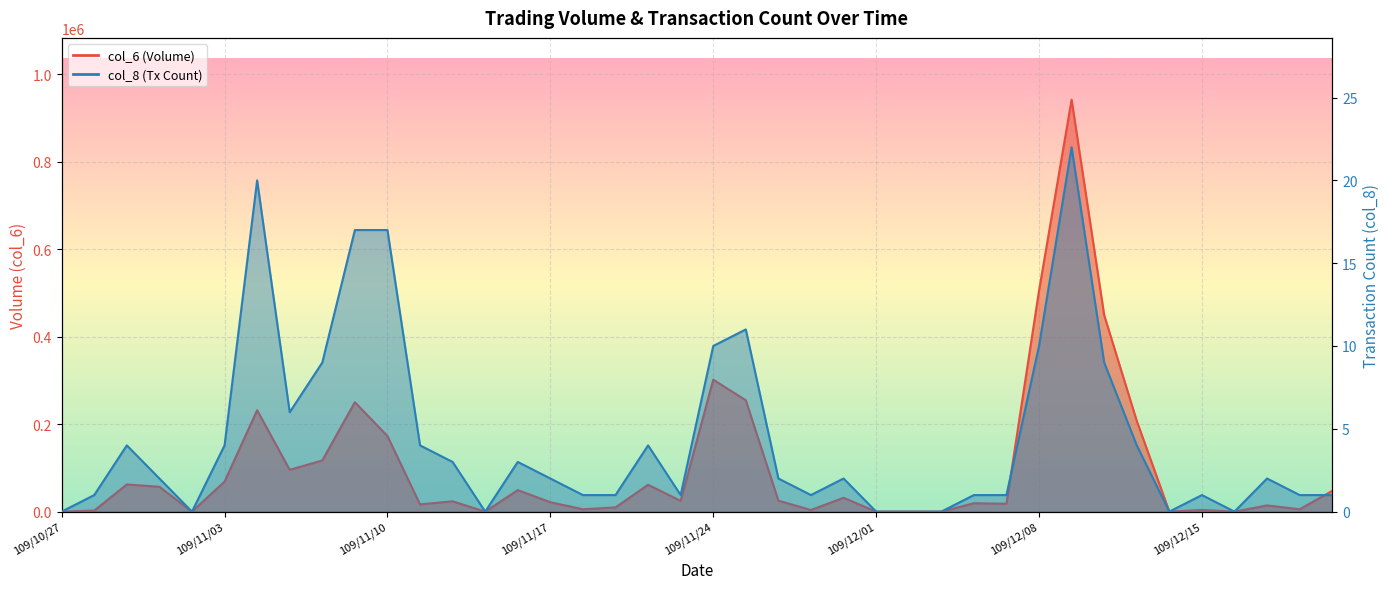

At how many categories does at least one series exceed 341986?

3